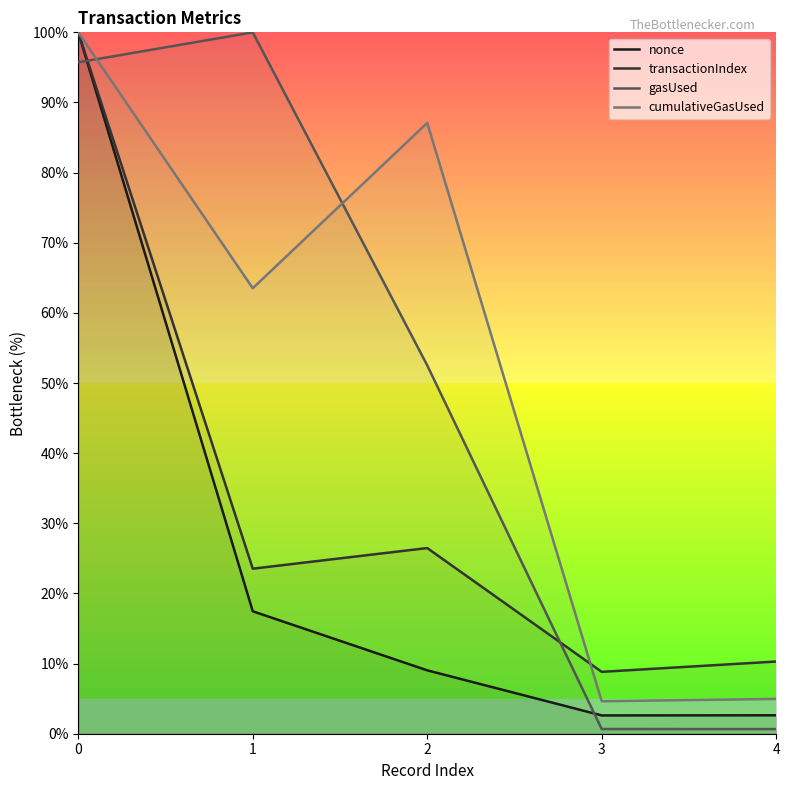

How many values in the gasUsed series exceed 52?

3